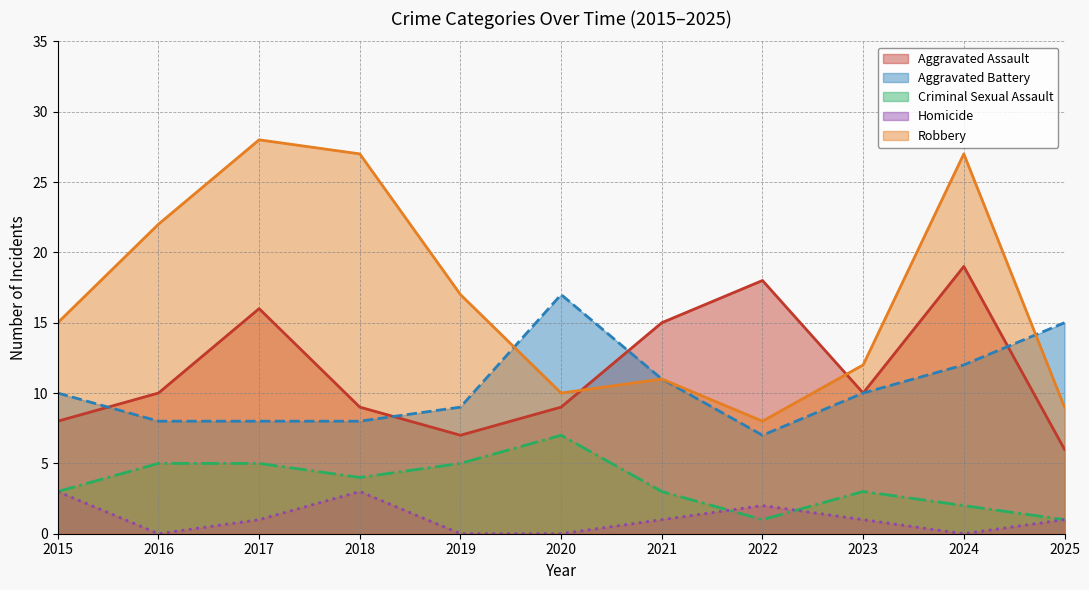

How many values in the Aggravated Battery series exceed 10?

4